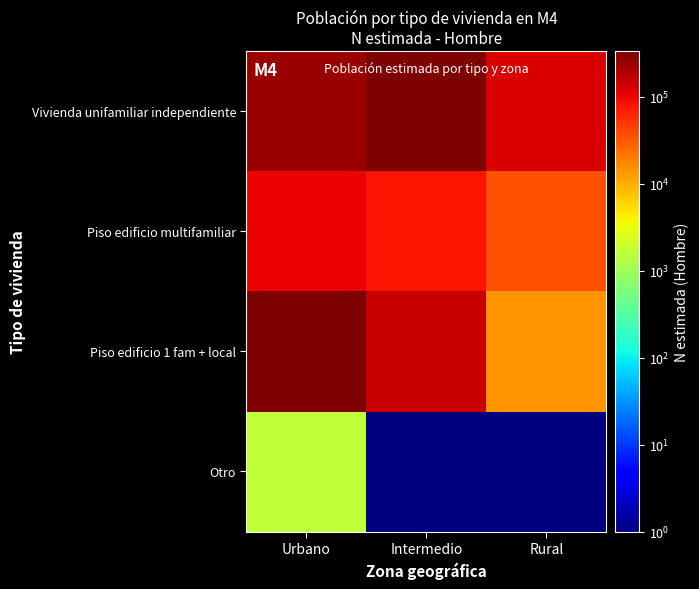

Which series changed the most between Intermedio and Rural?

Vivienda unifamiliar independiente